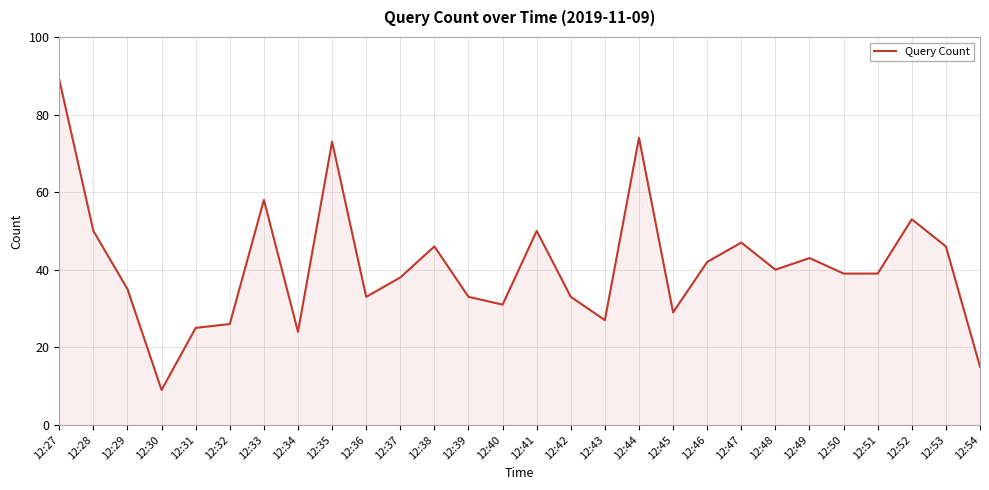

Where does the data first go above 39?

12:27